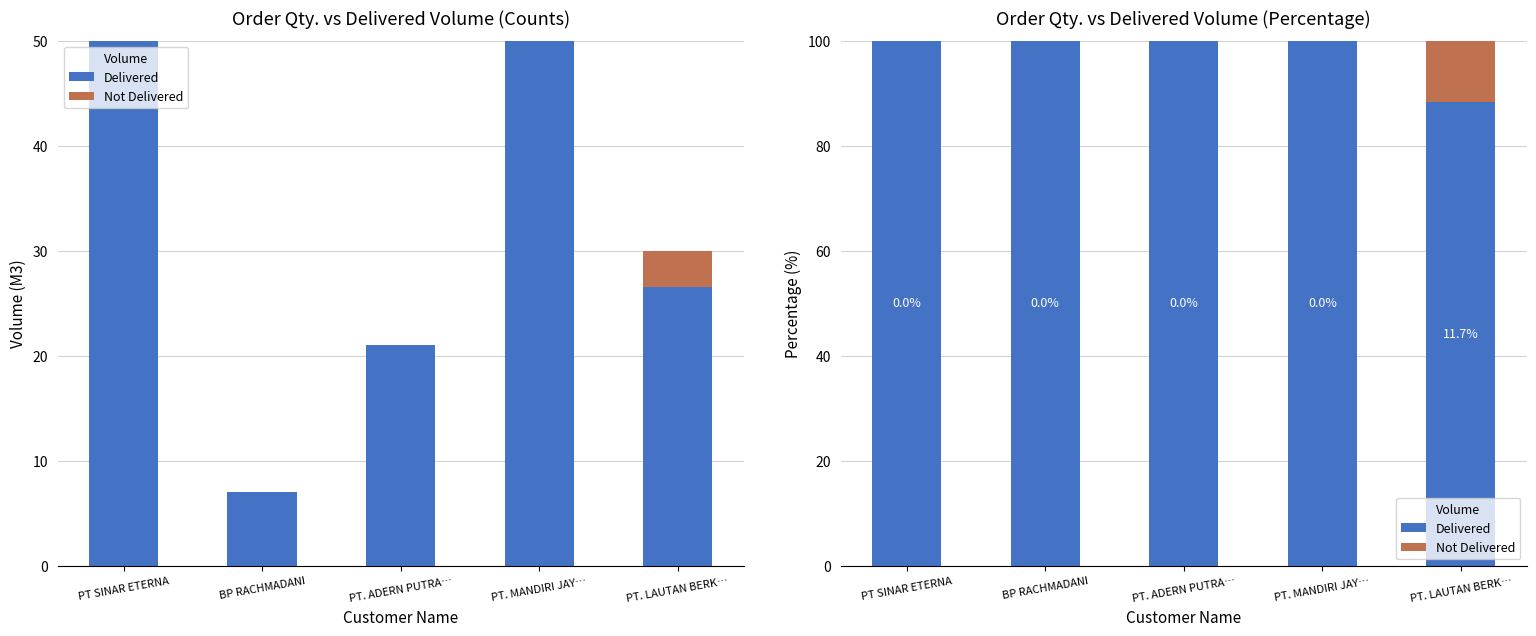

At which label does Delivered reach its peak?

PT SINAR ETERNA